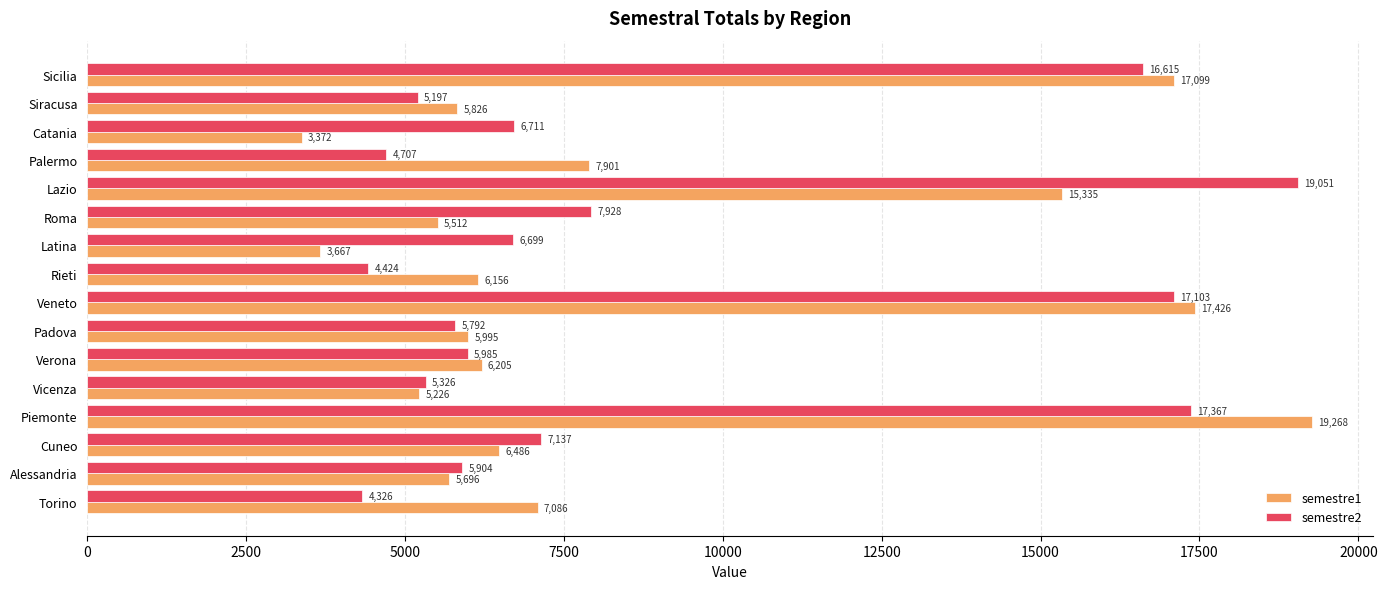

Rank the series by their maximum value, from highest to lowest.

semestre1, semestre2